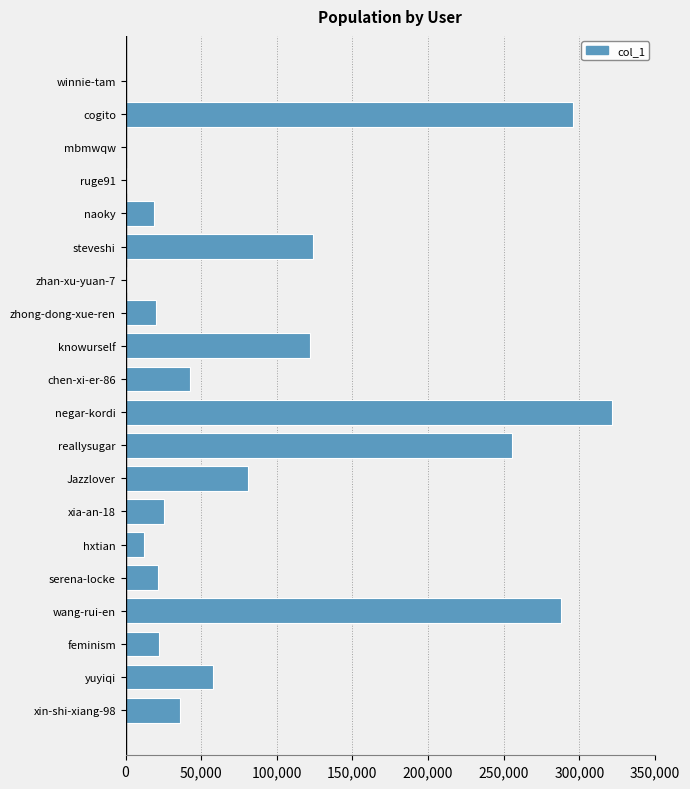

True or false: the data shows 456435 at wang-rui-en.

False